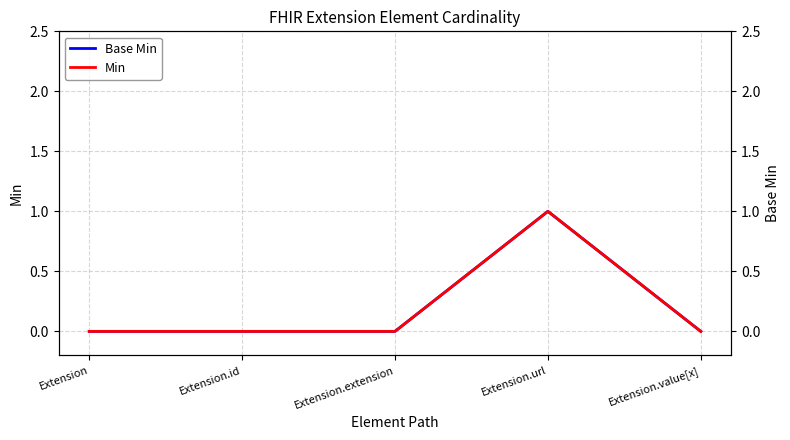

Which series has the largest total across all categories?

Base Min